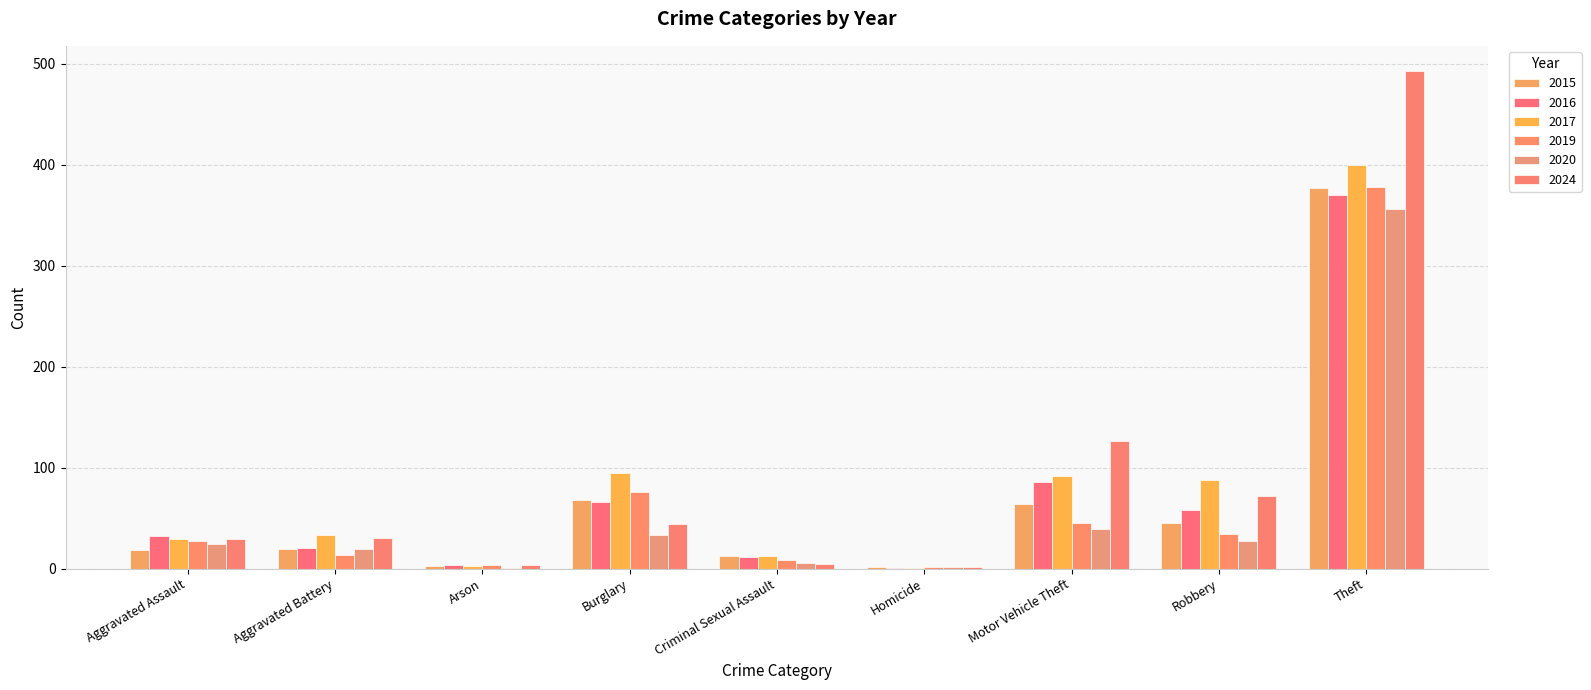

At which label does 2024 first exceed 30?

Burglary